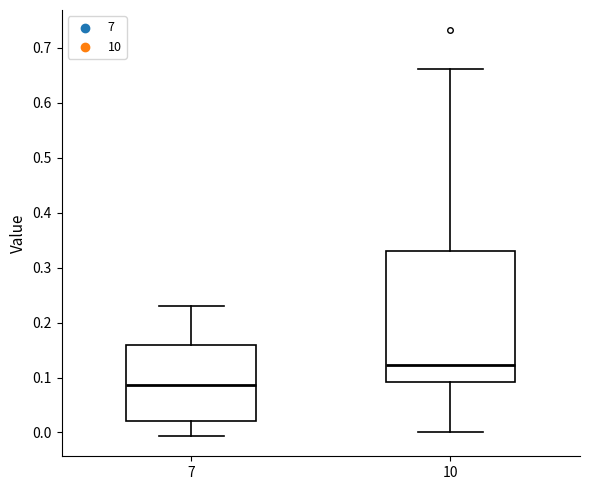

Which box is the tallest, from its lower edge to its upper edge?

10